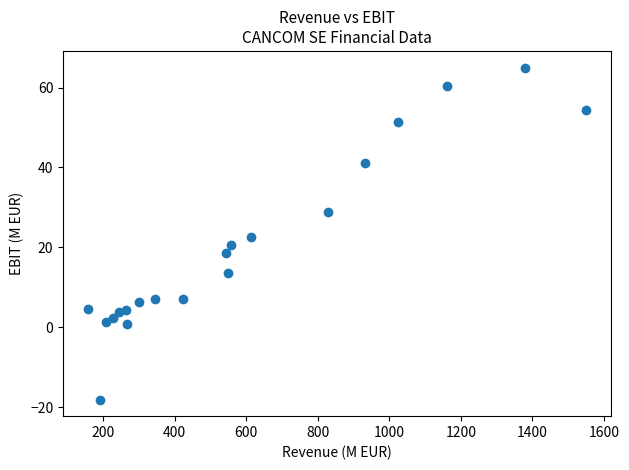

What is the range of Y values (max minus min)?

83.1